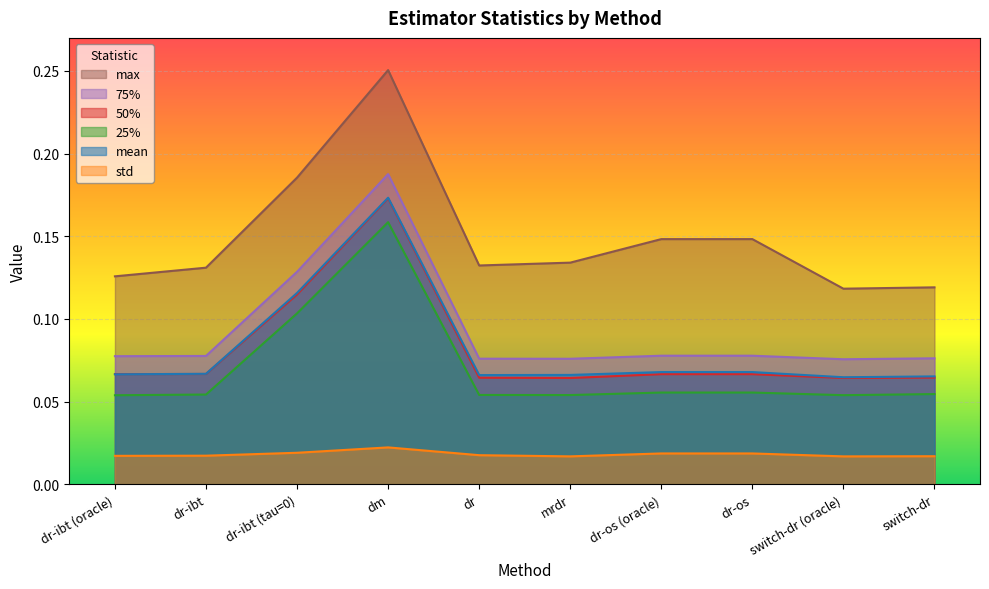

Read the max value at dr-os.

0.1